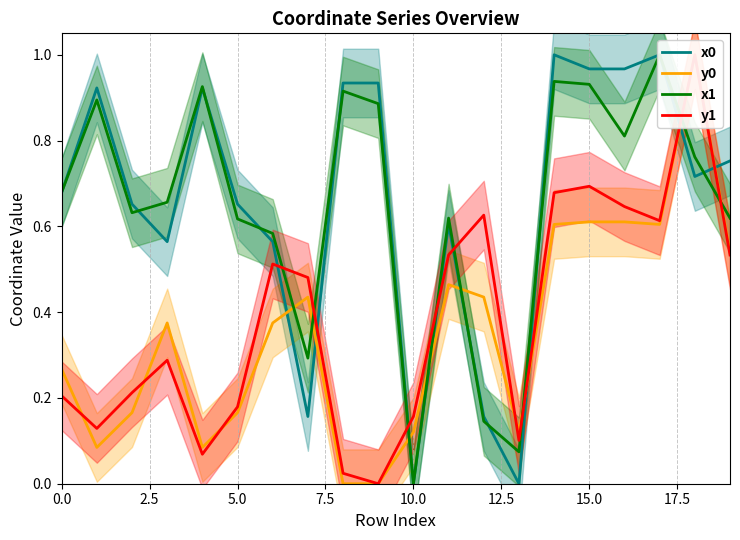

What is the difference between the y1 values at 15 and 5.0?

0.5